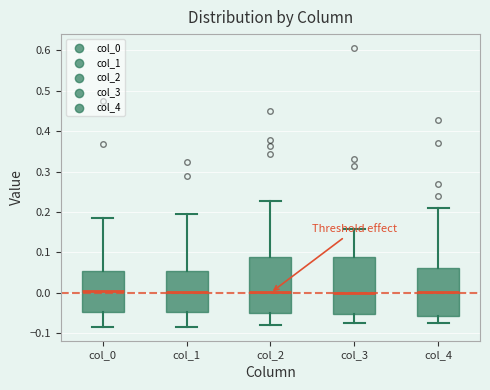

Reading left to right, read every box against the y-axis: the position of its median line, the range the box covers, and the ends of its whiskers. The values are not printed on the chart, so give them approximately, as read against the axis.

col_0: median 0.00, box -0.05 to 0.06, whiskers -0.08 to 0.18
col_1: median 0.00, box -0.05 to 0.05, whiskers -0.08 to 0.19
col_2: median 0.00, box -0.05 to 0.09, whiskers -0.08 to 0.23
col_3: median 0.00, box -0.05 to 0.09, whiskers -0.08 to 0.16
col_4: median 0.00, box -0.06 to 0.06, whiskers -0.07 to 0.21